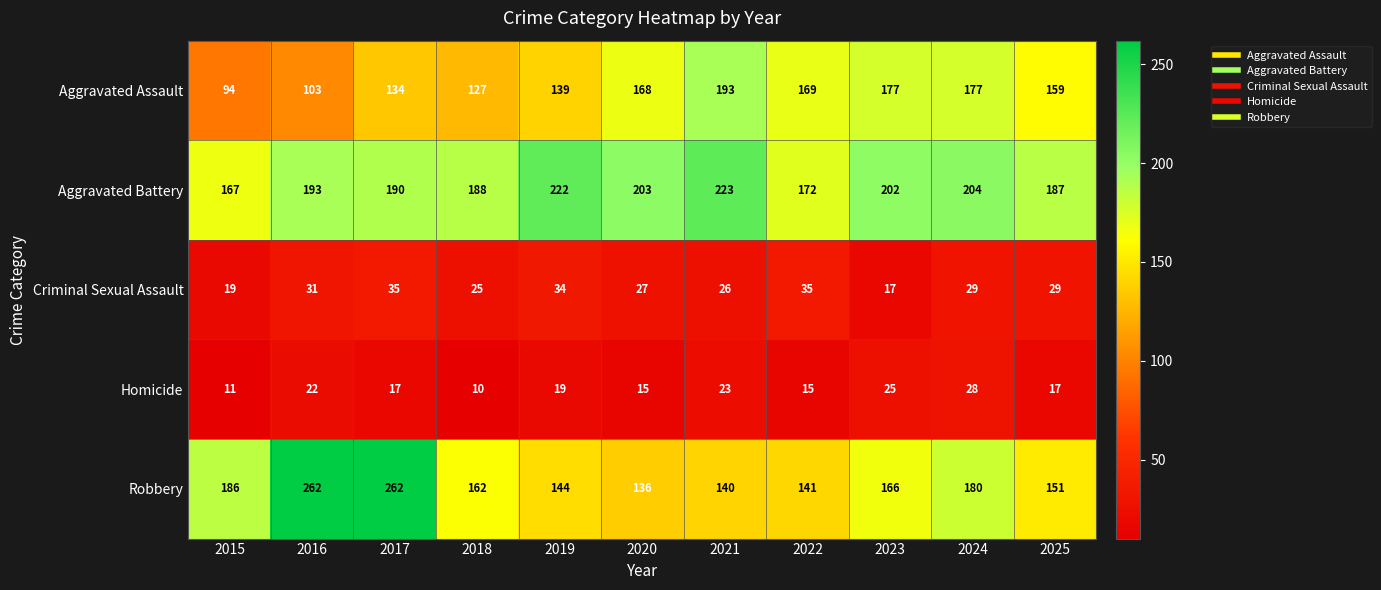

At 2018, list the series in order from largest to smallest.

Aggravated Battery, Robbery, Aggravated Assault, Criminal Sexual Assault, Homicide